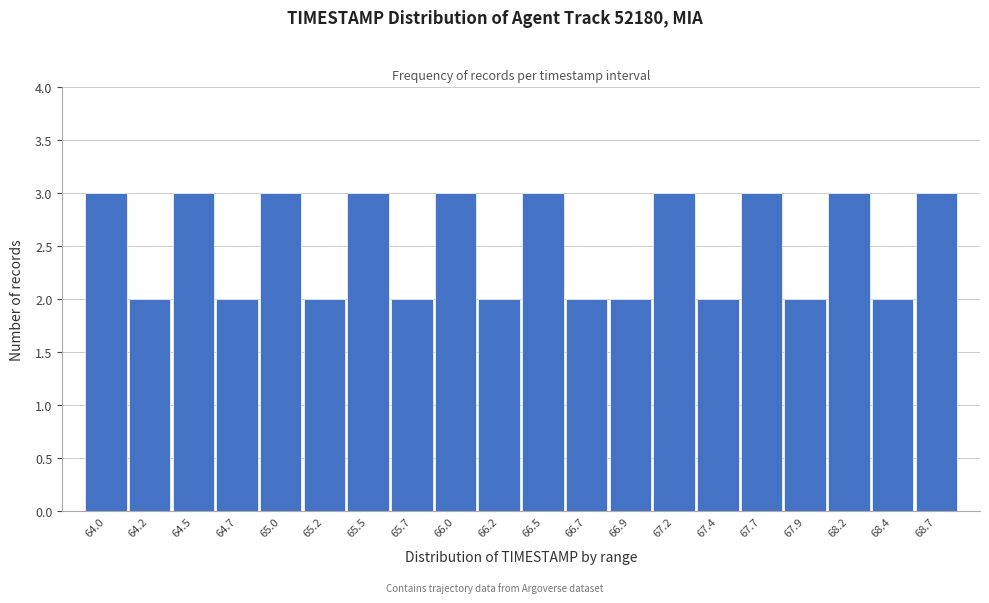

Reading left to right, extract all data points from this chart.

3	2	3	2	3	2	3	2	3	2	3	2	2	3	2	3	2	3	2	3